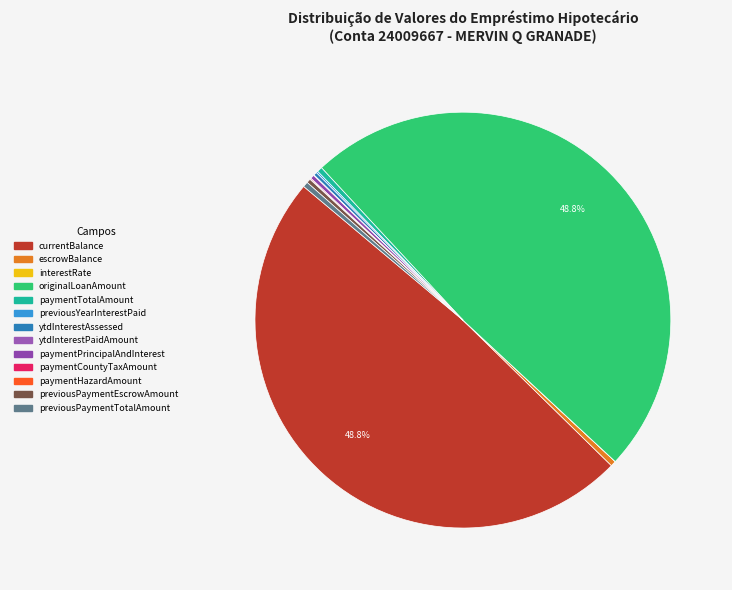

Does any single category account for the majority?

No